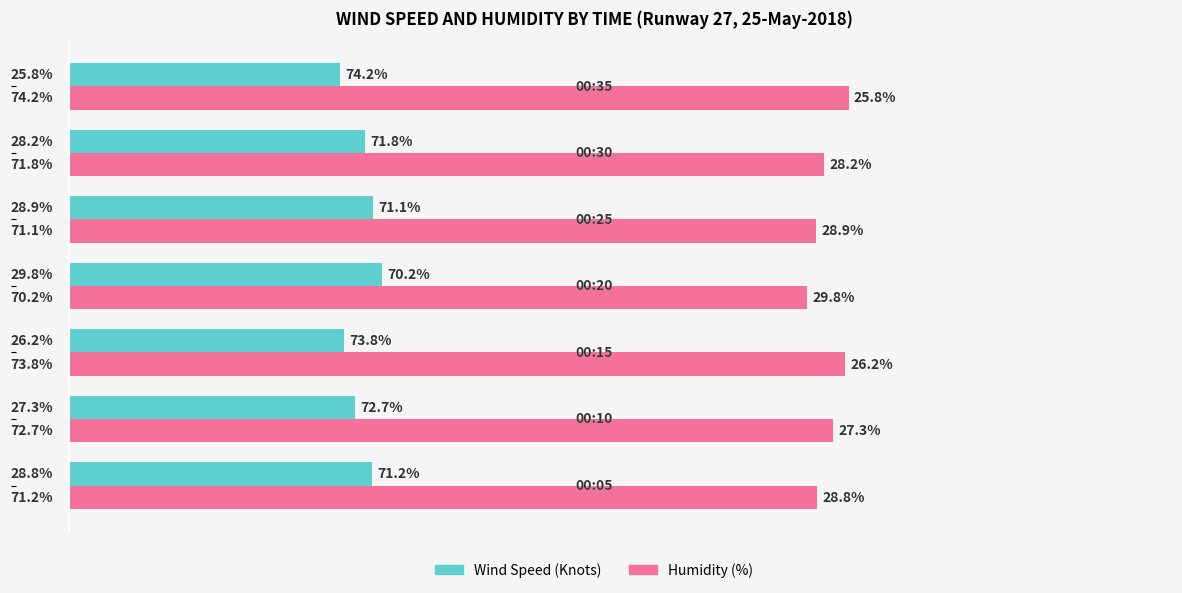

List the series in order of their overall mean, highest first.

Humidity (%), Wind Speed (Knots)